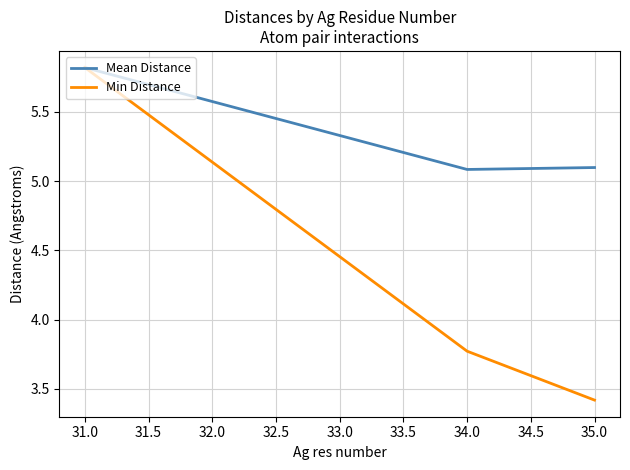

Count the Mean Distance values in the range 5 to 6.

3